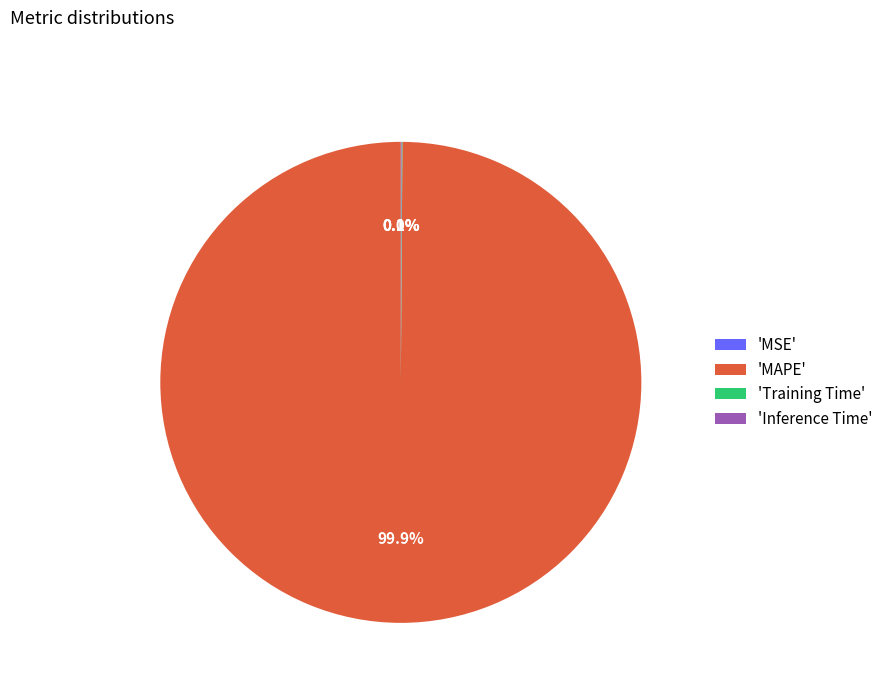

Does 'MAPE' account for over 50% of the chart?

Yes